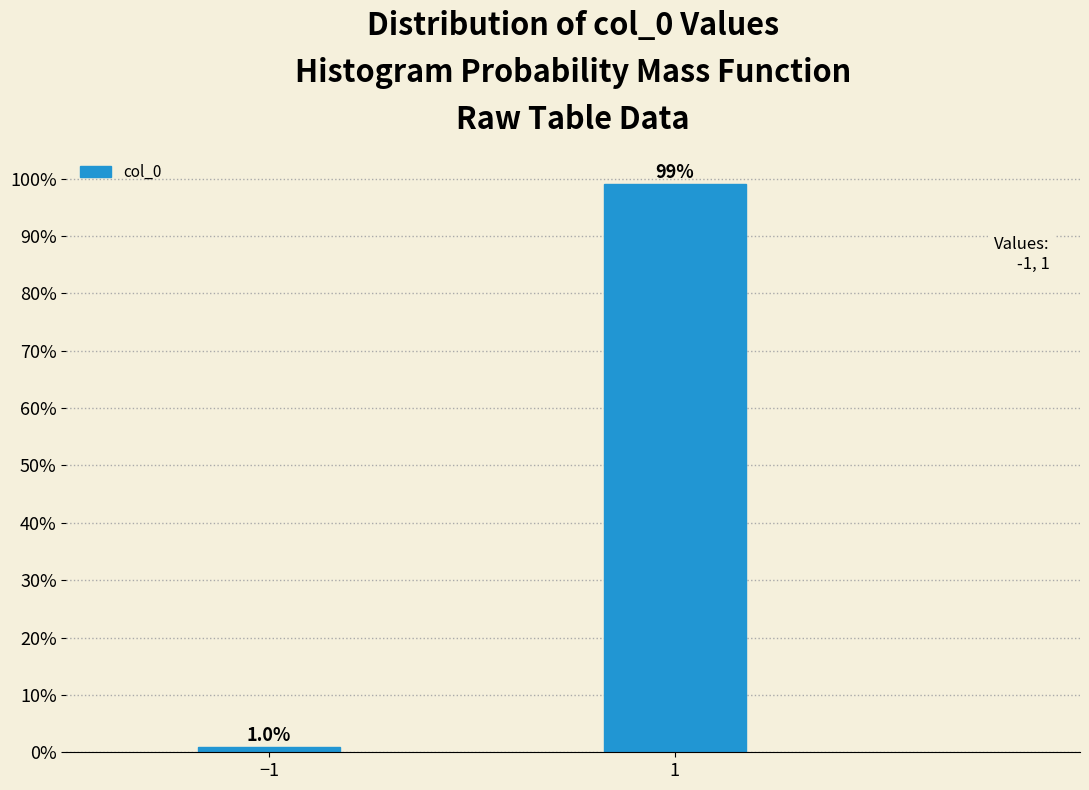

Reading left to right, extract all data points from this chart.

1.0	99.0